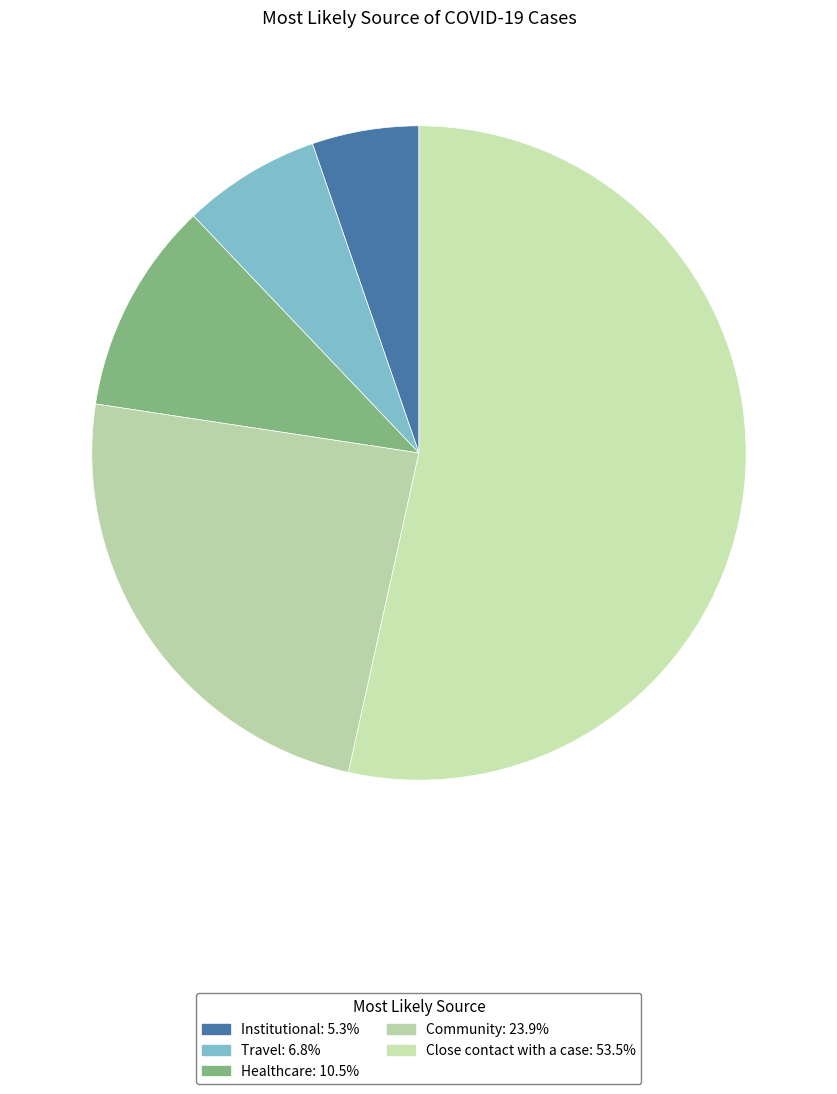

Rank the categories by value from lowest to highest.

Institutional, Travel, Healthcare, Community, Close contact with a case